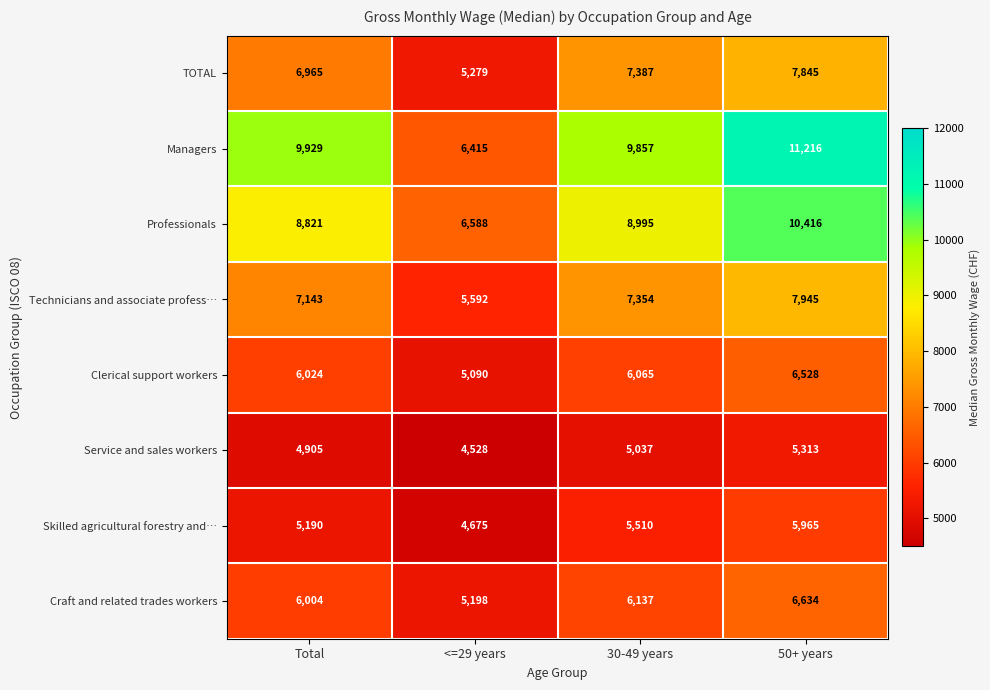

How many series are shown in this chart?

8